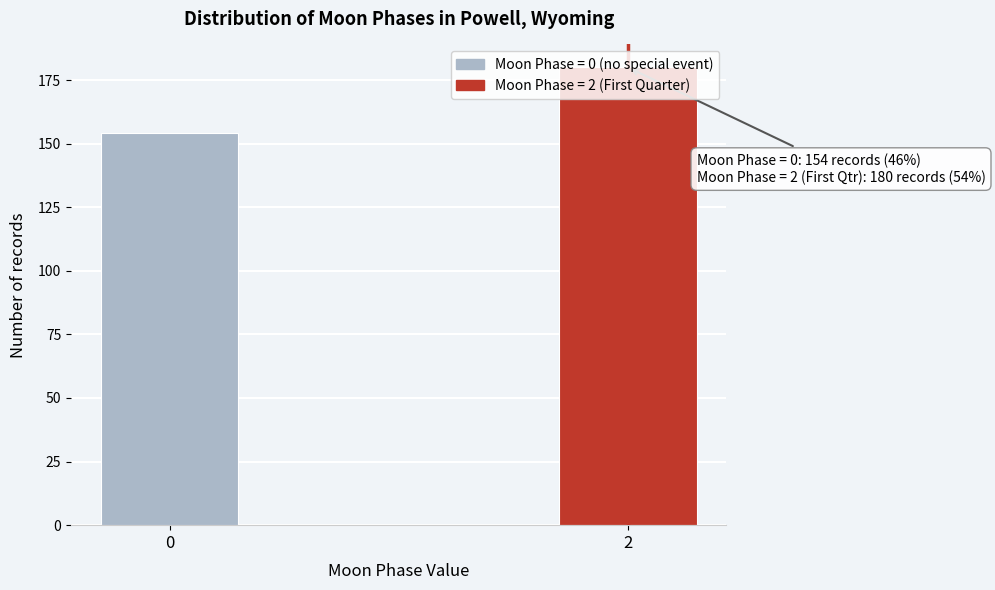

The chart shows a value of 154 at 0. True or false?

True